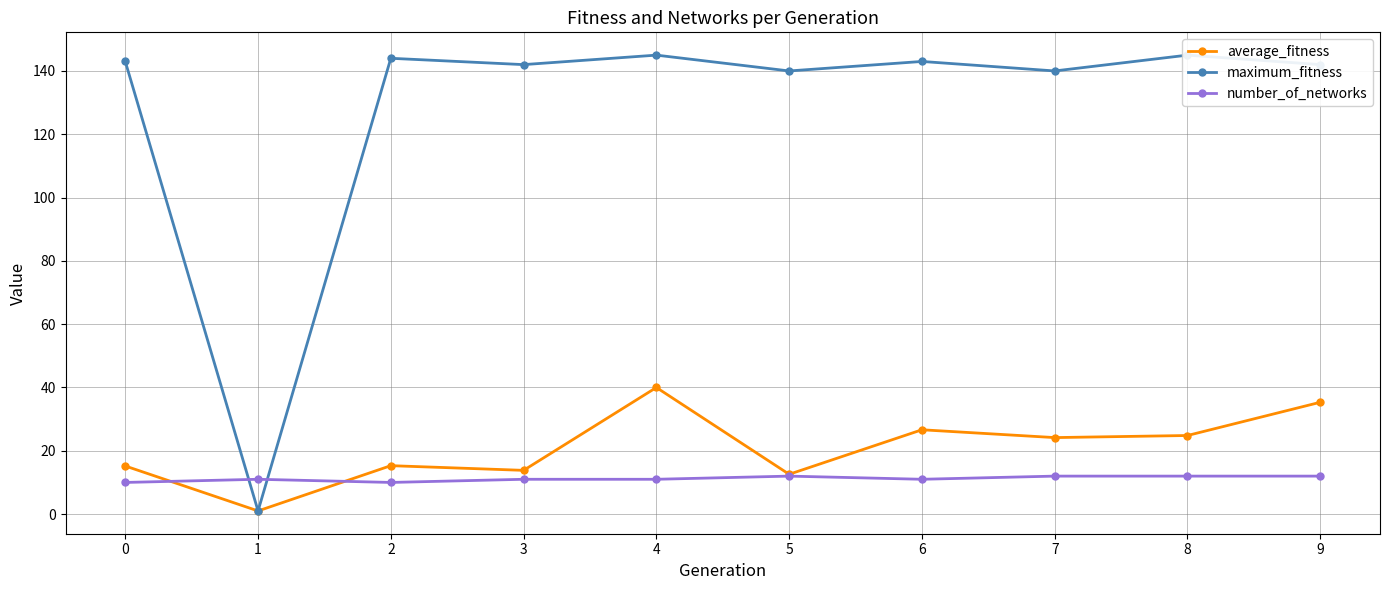

The value of average_fitness at 4 is 40.0. True or false?

True